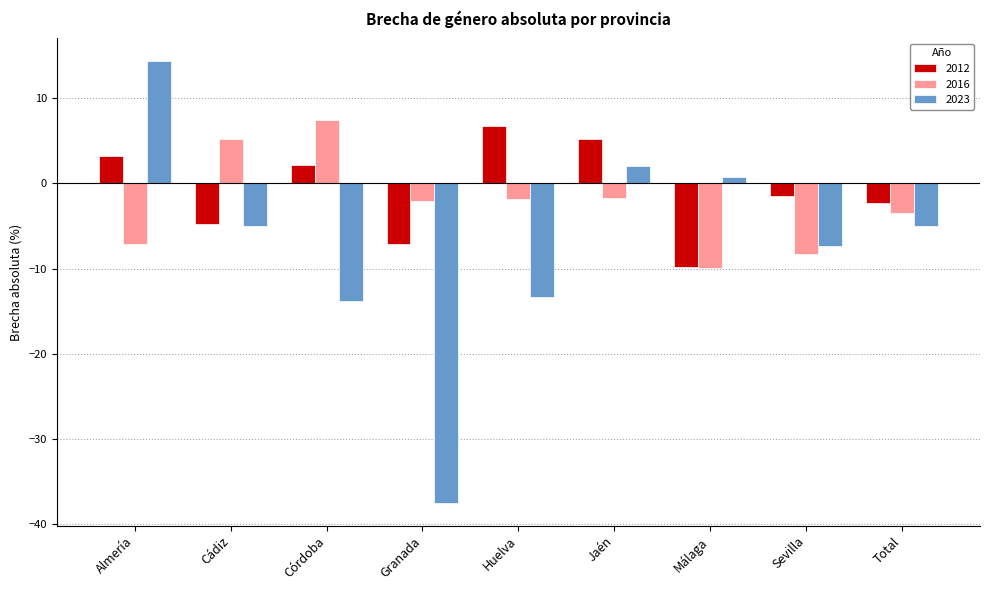

Which series has the widest spread of values?

2023